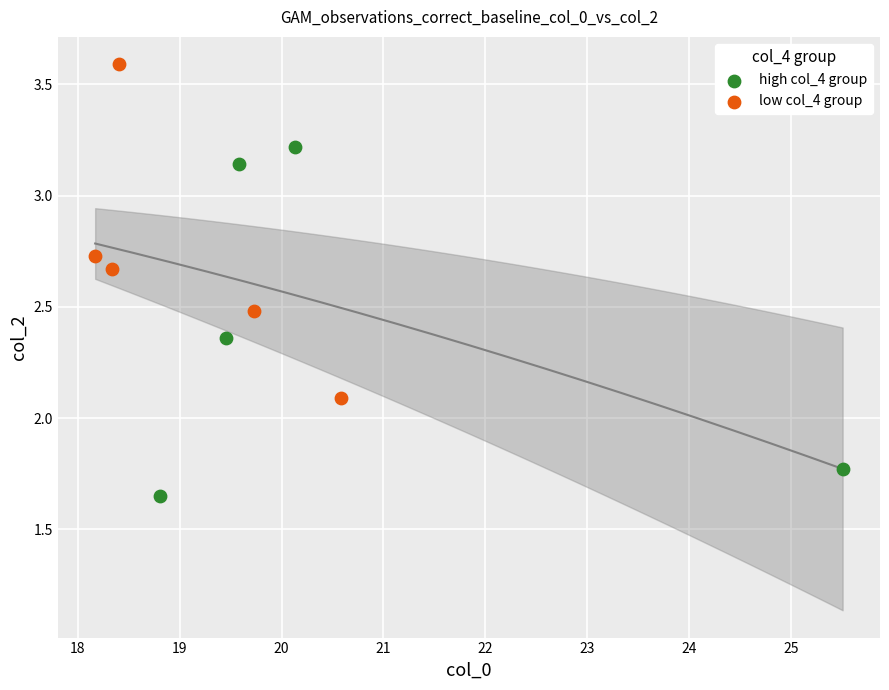

Which series reaches the maximum Y coordinate?

low col_4 group